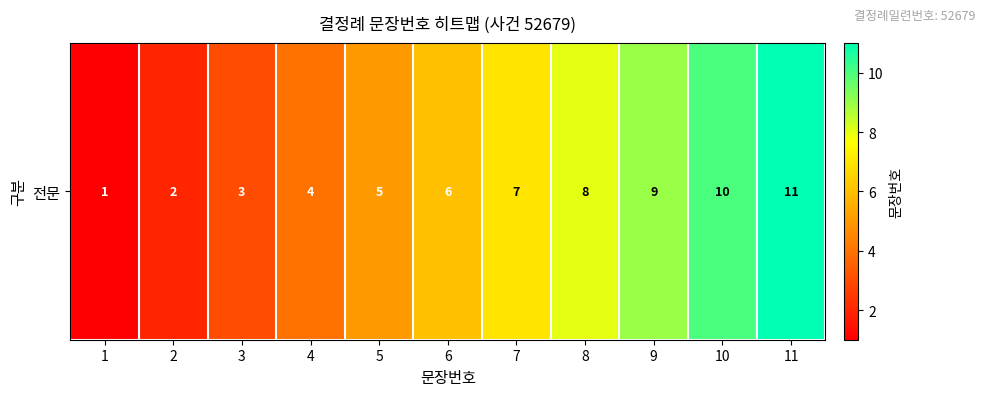

What is the average value?

6